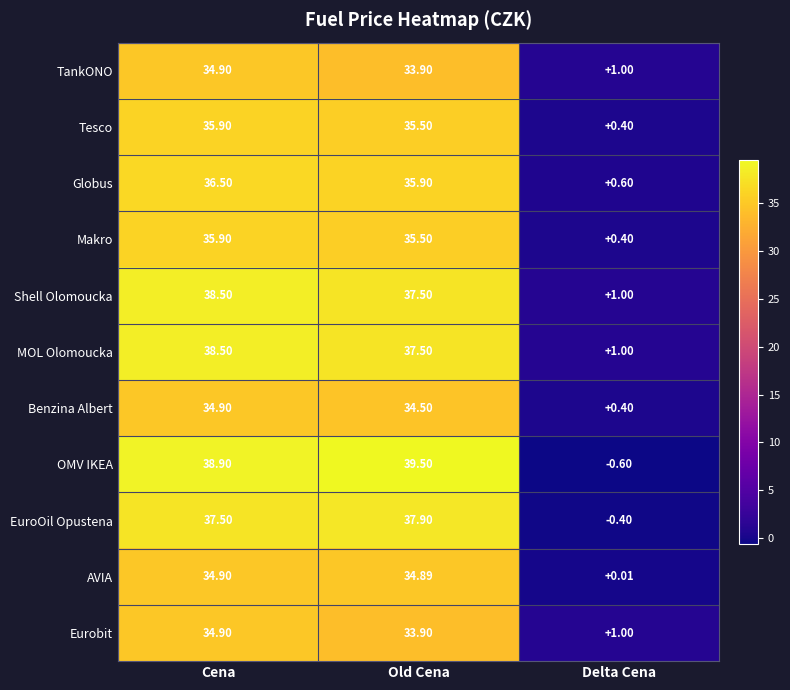

Is the value of Tesco at Delta Cena greater than the value of Shell Olomoucka at Cena?

No